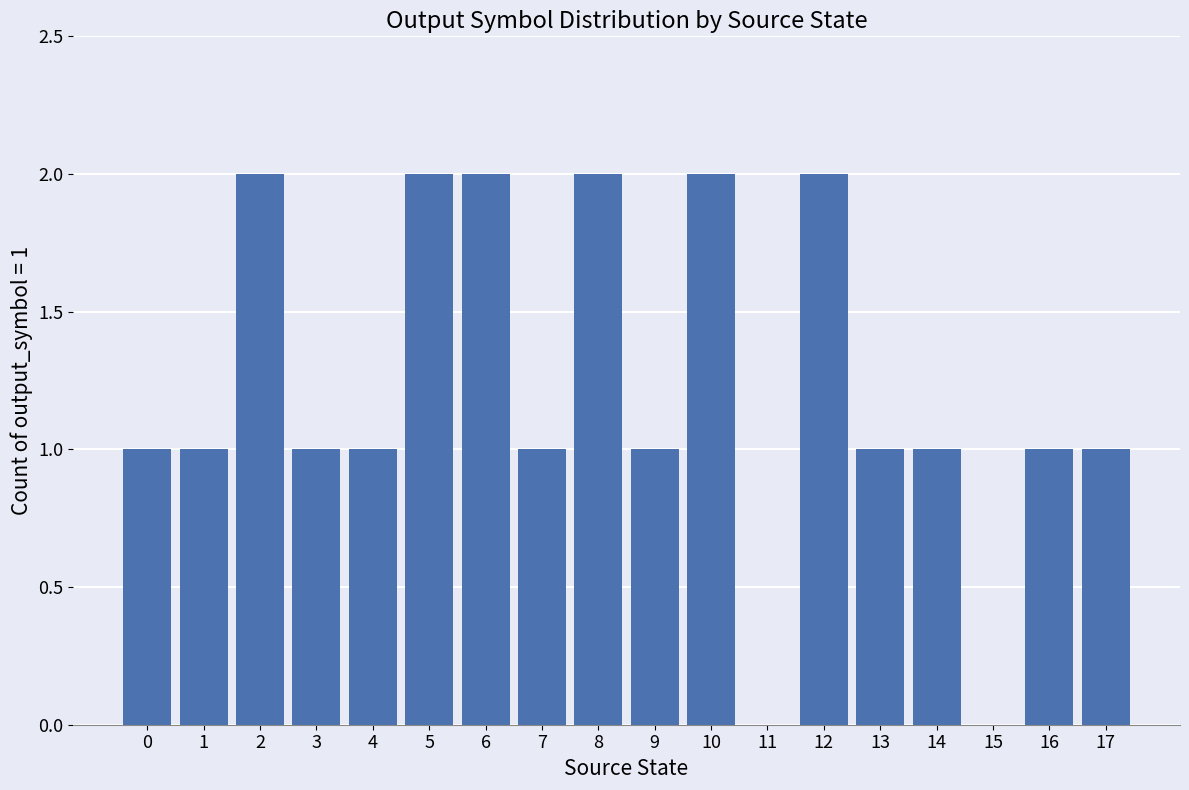

The value at 8 is 3. True or false?

False